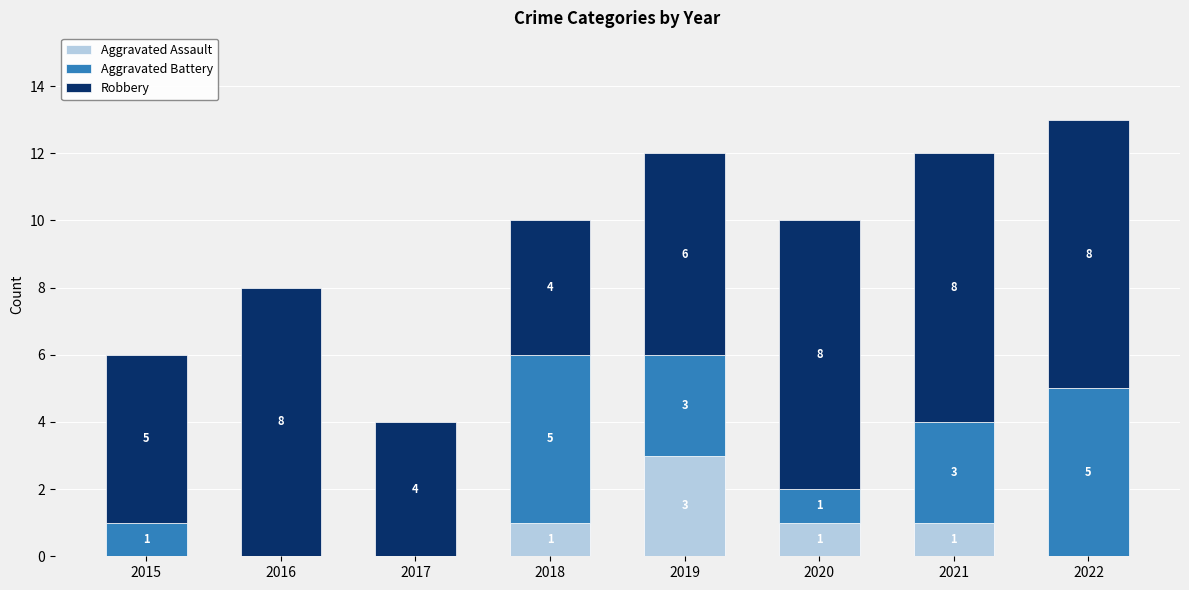

The value of Aggravated Assault at 2015 is -2. True or false?

False